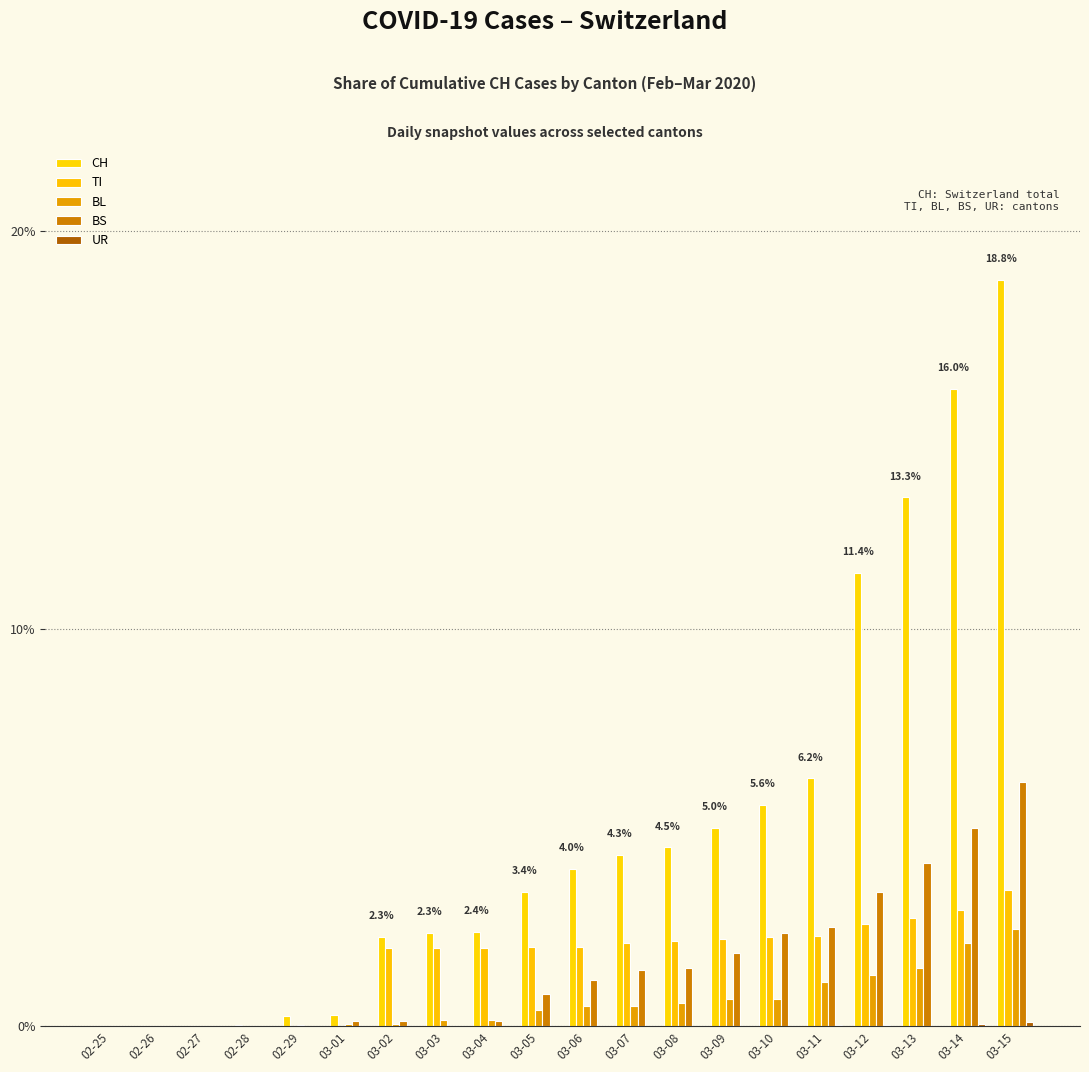

Rank the categories by BL value from lowest to highest.

02-25, 02-26, 02-27, 02-28, 02-29, 03-01, 03-02, 03-03, 03-04, 03-05, 03-06, 03-07, 03-08, 03-09, 03-10, 03-11, 03-12, 03-13, 03-14, 03-15